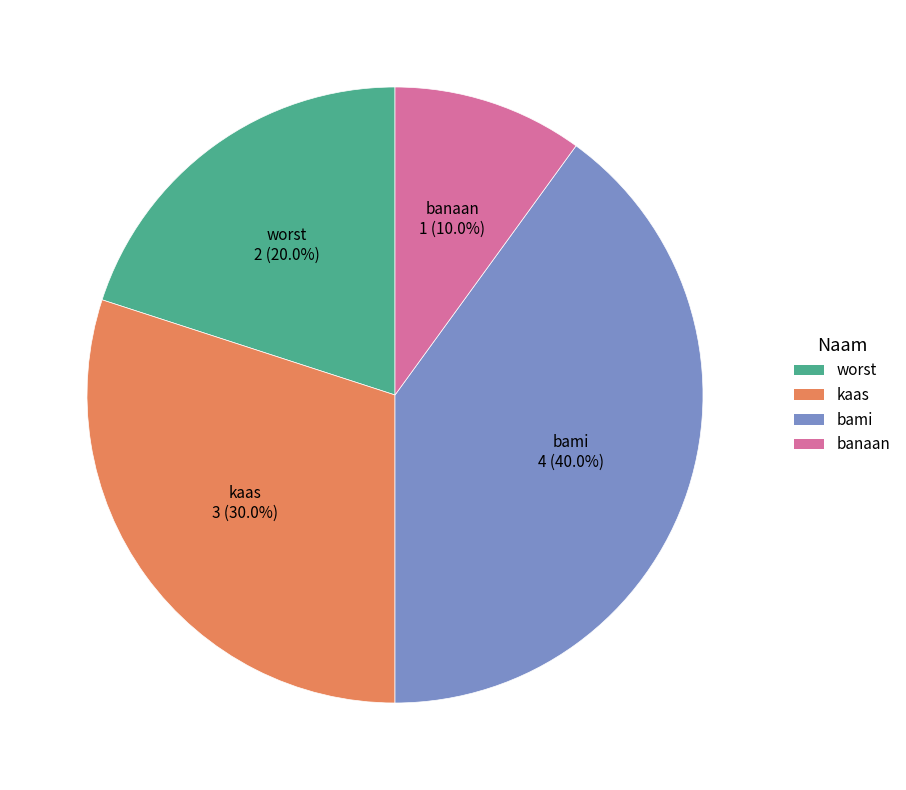

Is it true that worst is 27% of the pie?

False